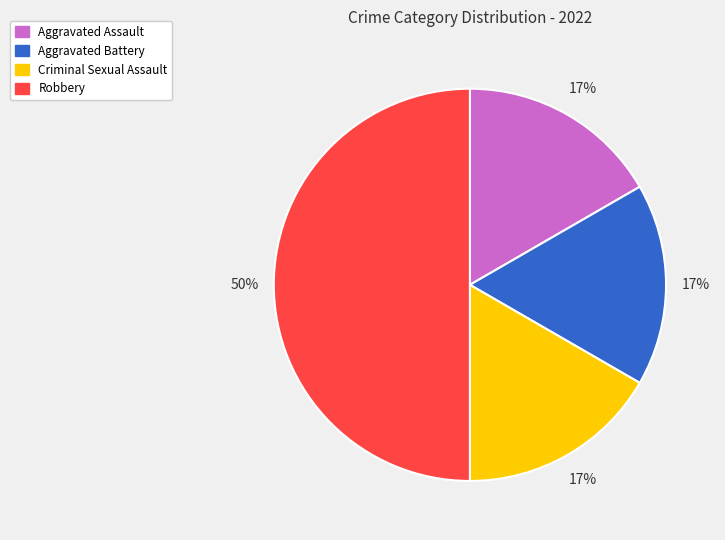

True or false: Aggravated Assault accounts for 3% of the total.

False